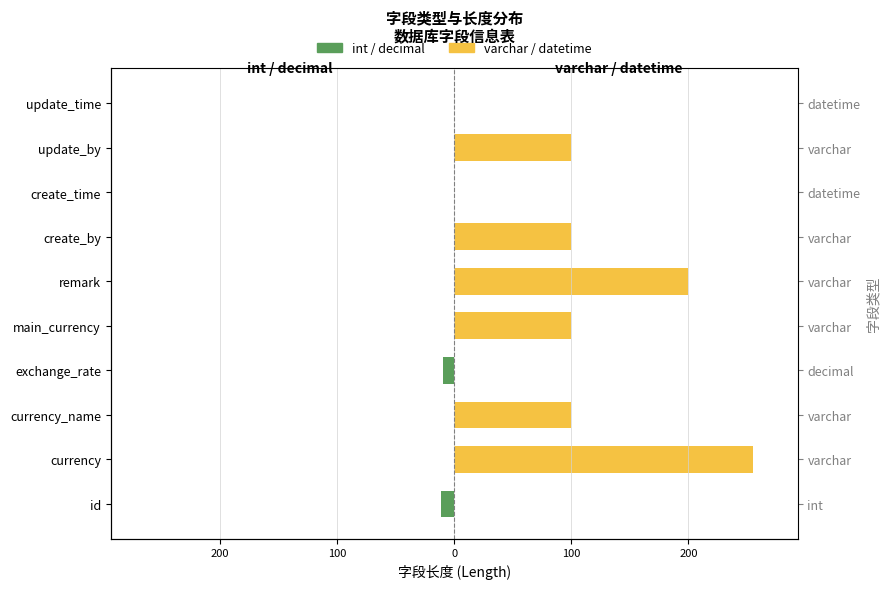

At update_by, list the series in order from smallest to largest.

int / decimal, varchar / datetime